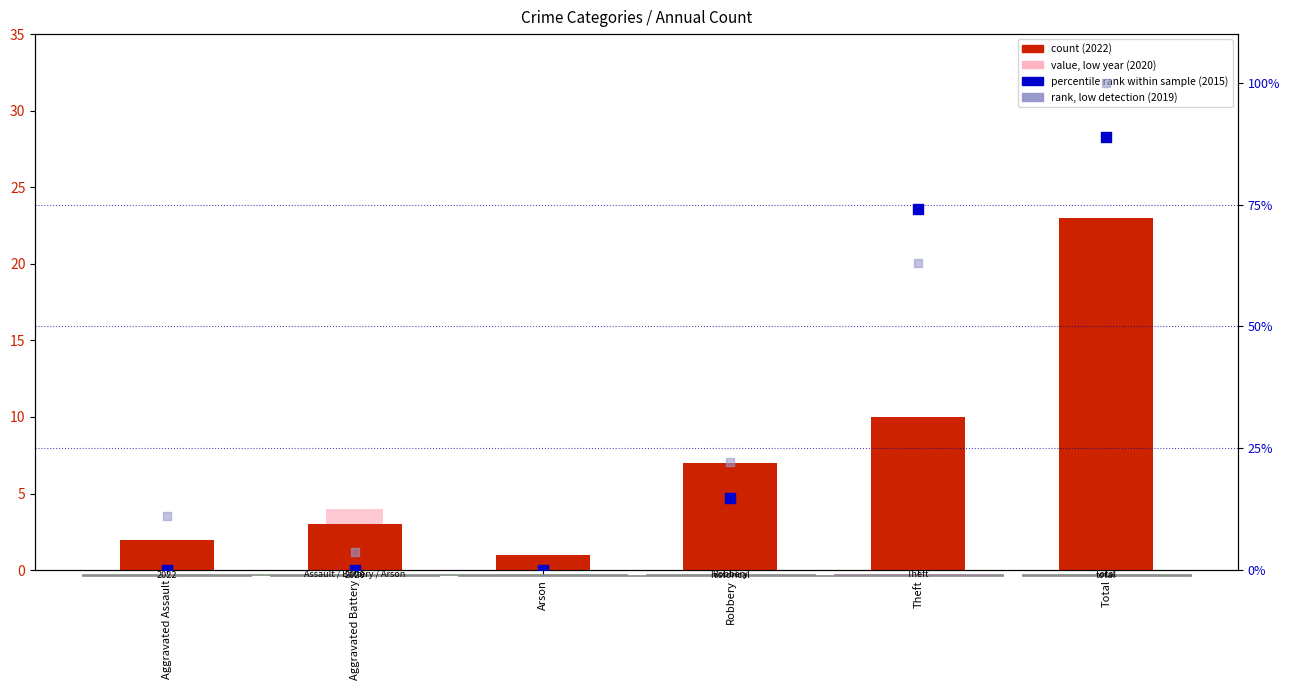

Is the value of 2015 % rank at Aggravated Battery greater than the value of 2022 count at Aggravated Battery?

No